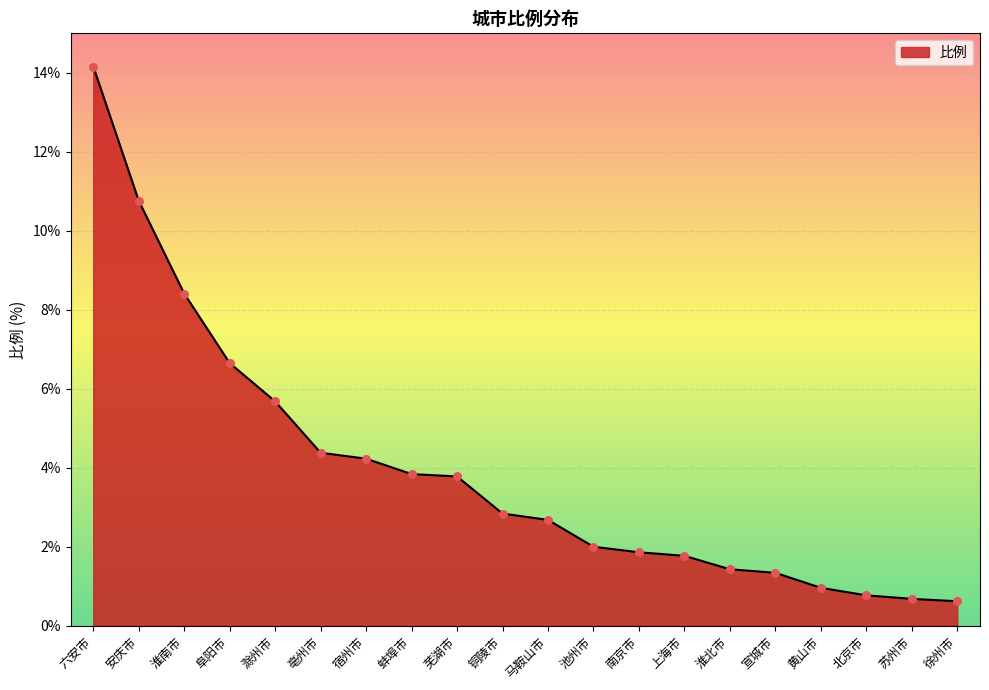

What is the change in value from 铜陵市 to 淮北市?

-1.4